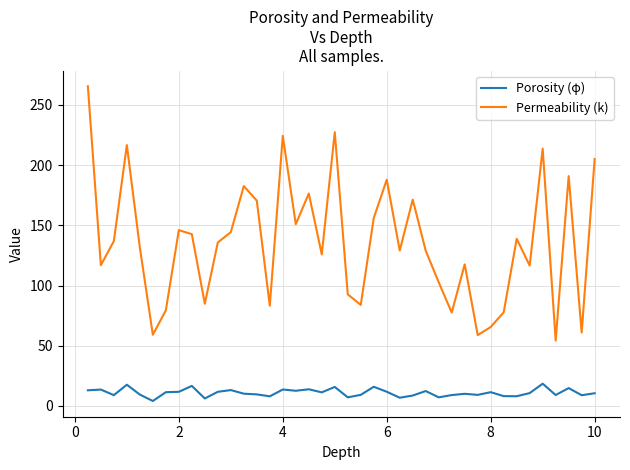

Which series has the largest total across all categories?

Permeability (k)